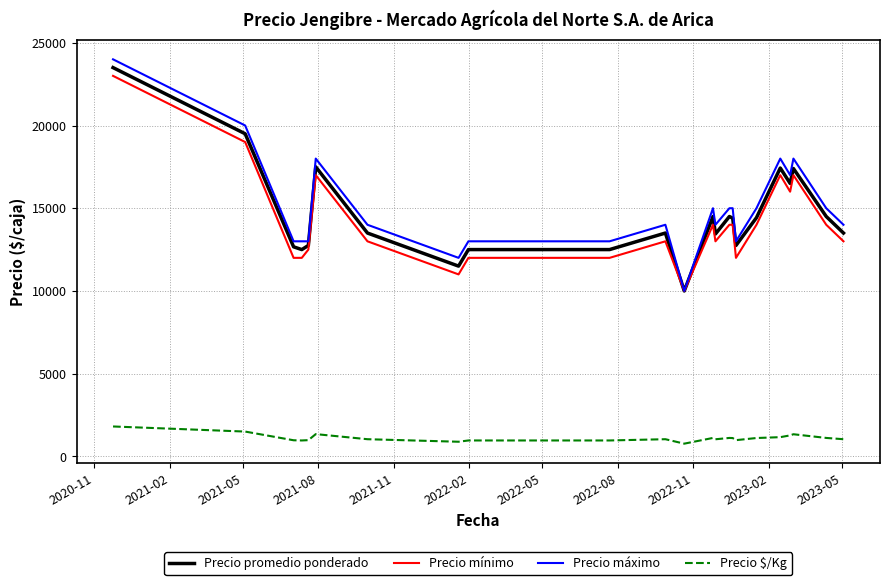

What are all the series names shown in the legend?

Precio promedio ponderado, Precio mínimo, Precio máximo, Precio $/Kg